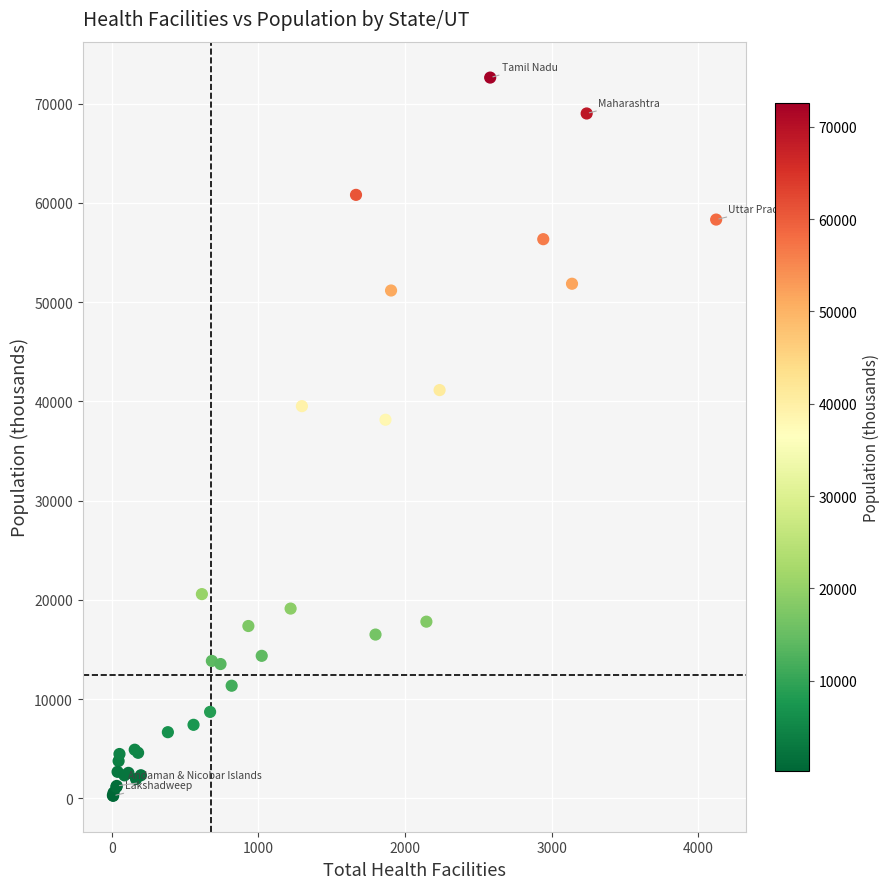

What Y value in the scatter plot is closest to 36433?

38140